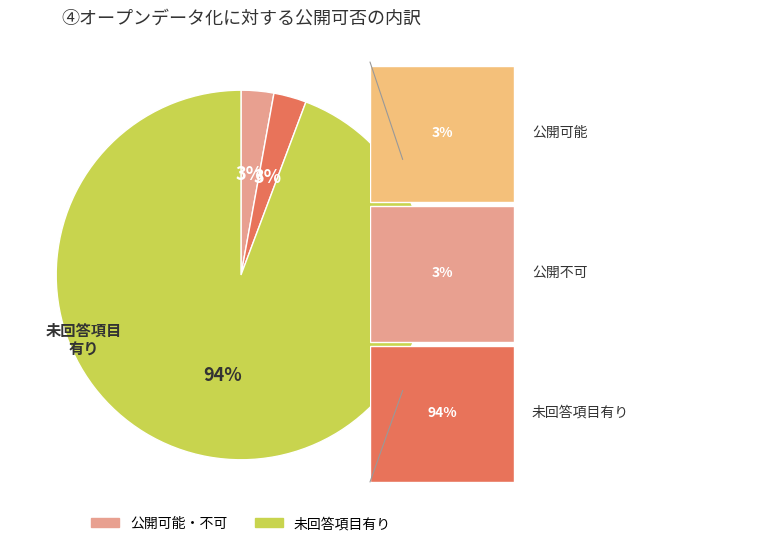

Does any single category account for the majority?

Yes